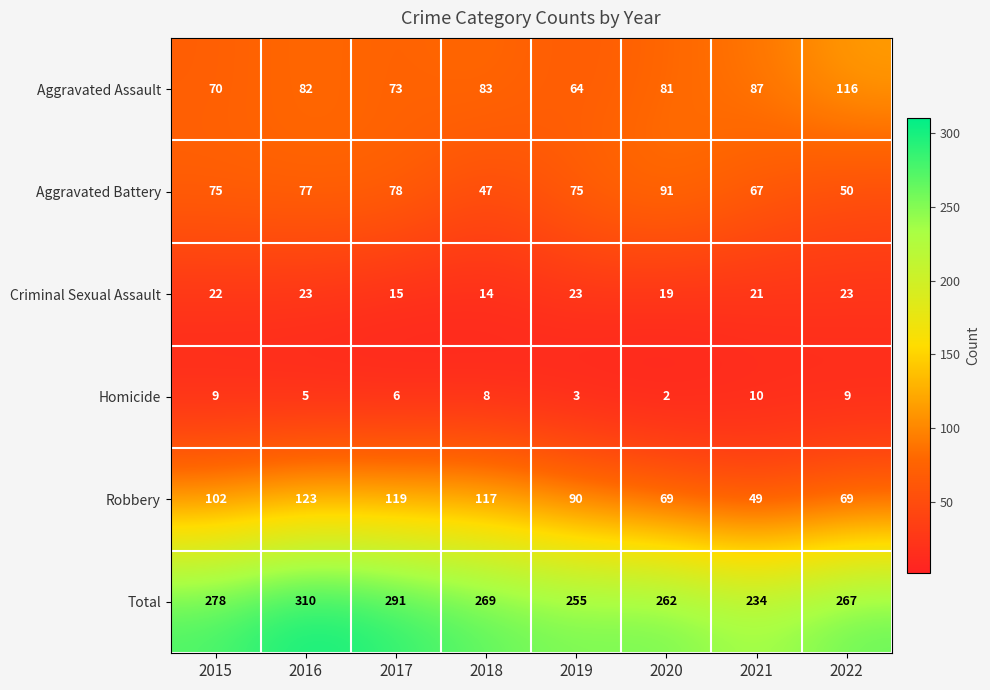

Between 2015 and 2020, which series saw the biggest shift?

Robbery